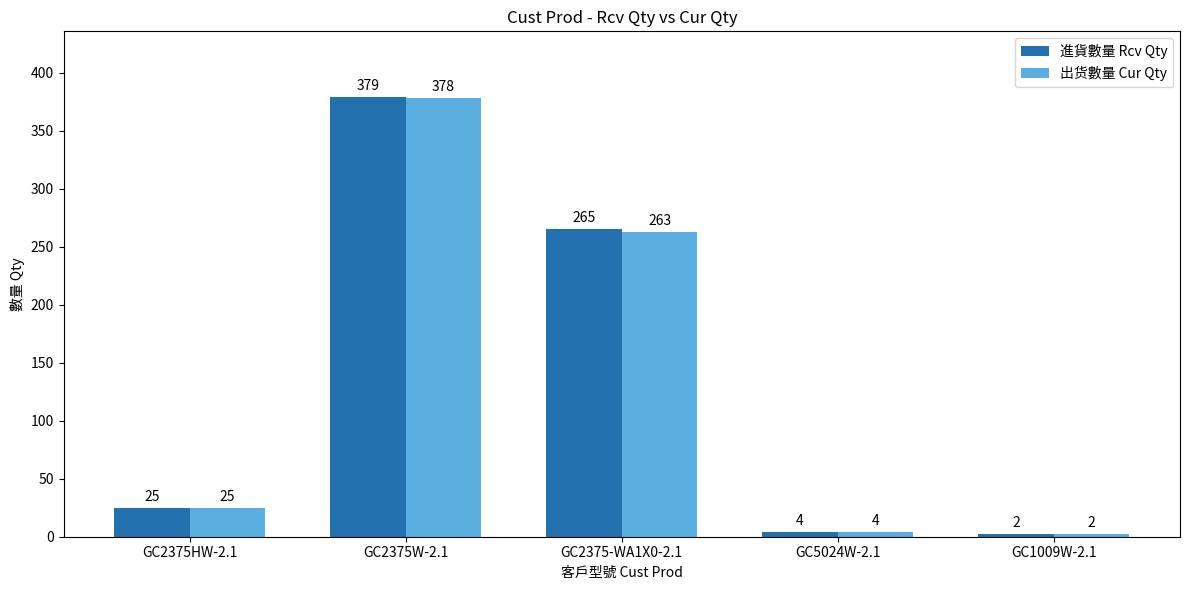

How many categories are shown in the chart?

5